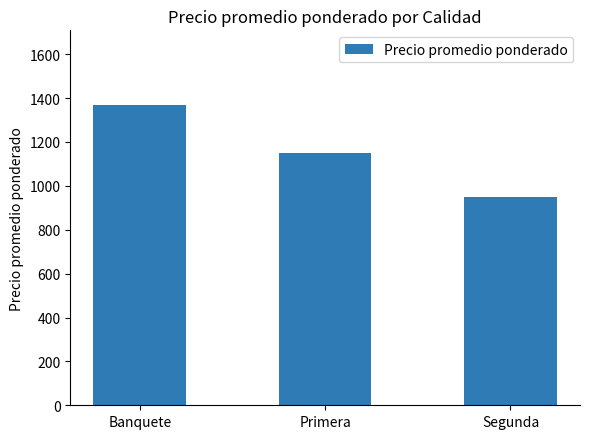

What is the sum of the values at Primera and Segunda?

2100